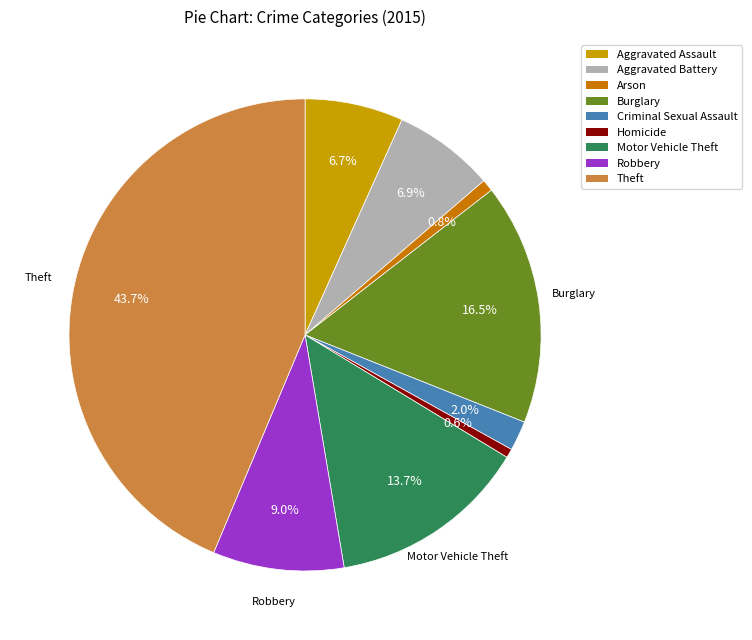

To the nearest percent, what is the average slice percentage?

11%